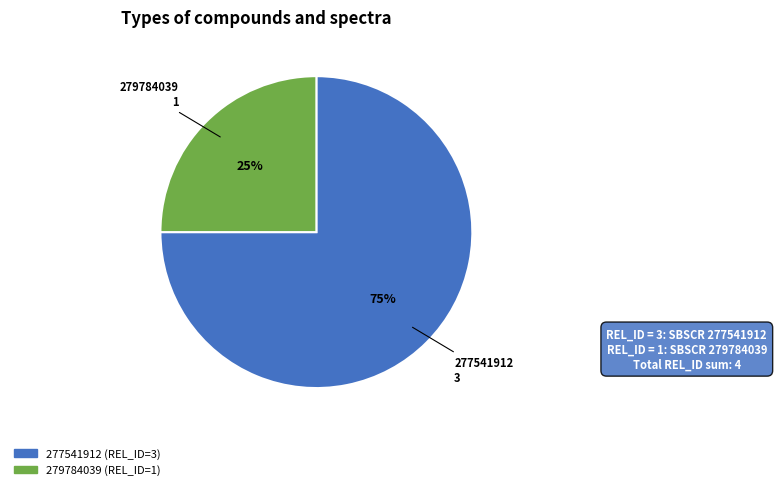

Which slice is the largest?

277541912